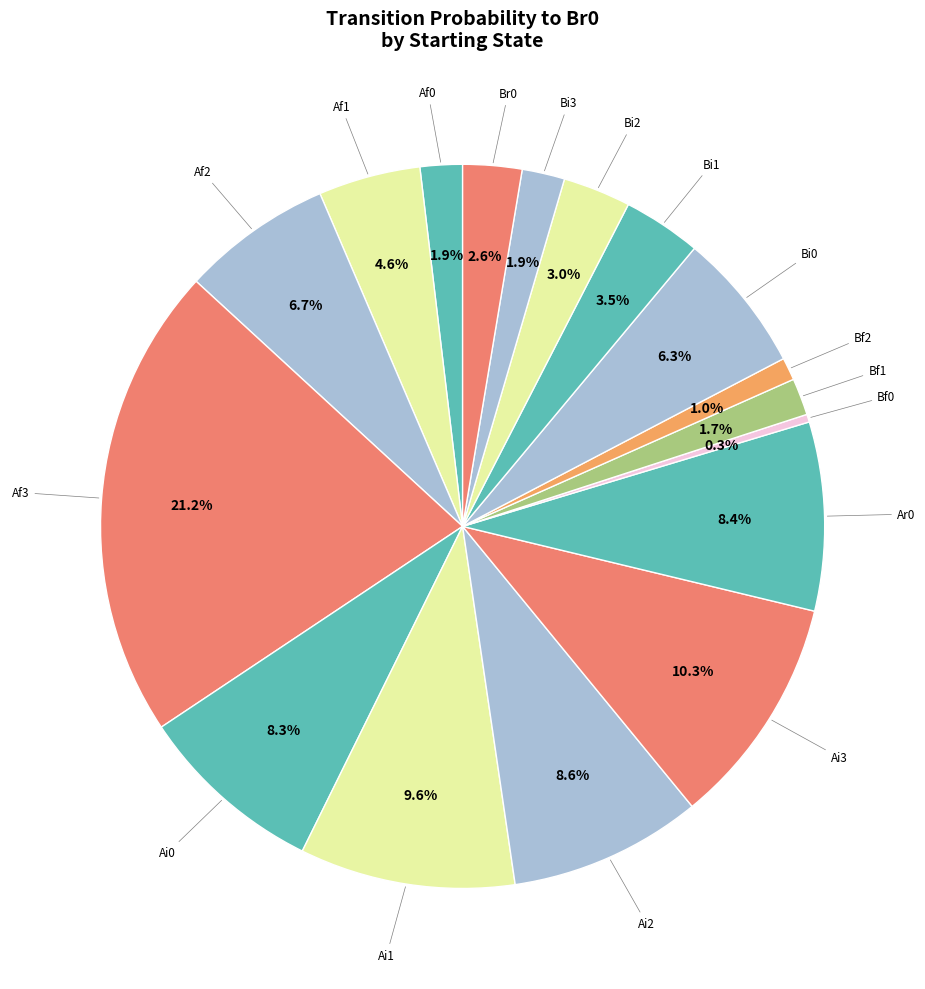

Which category has the biggest portion of the pie?

Af3